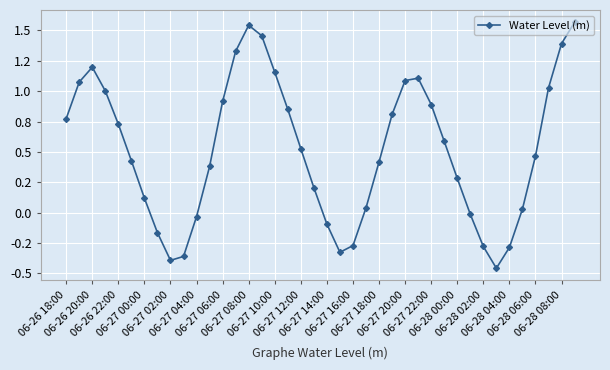

Does the chart have visible grid lines?

Yes